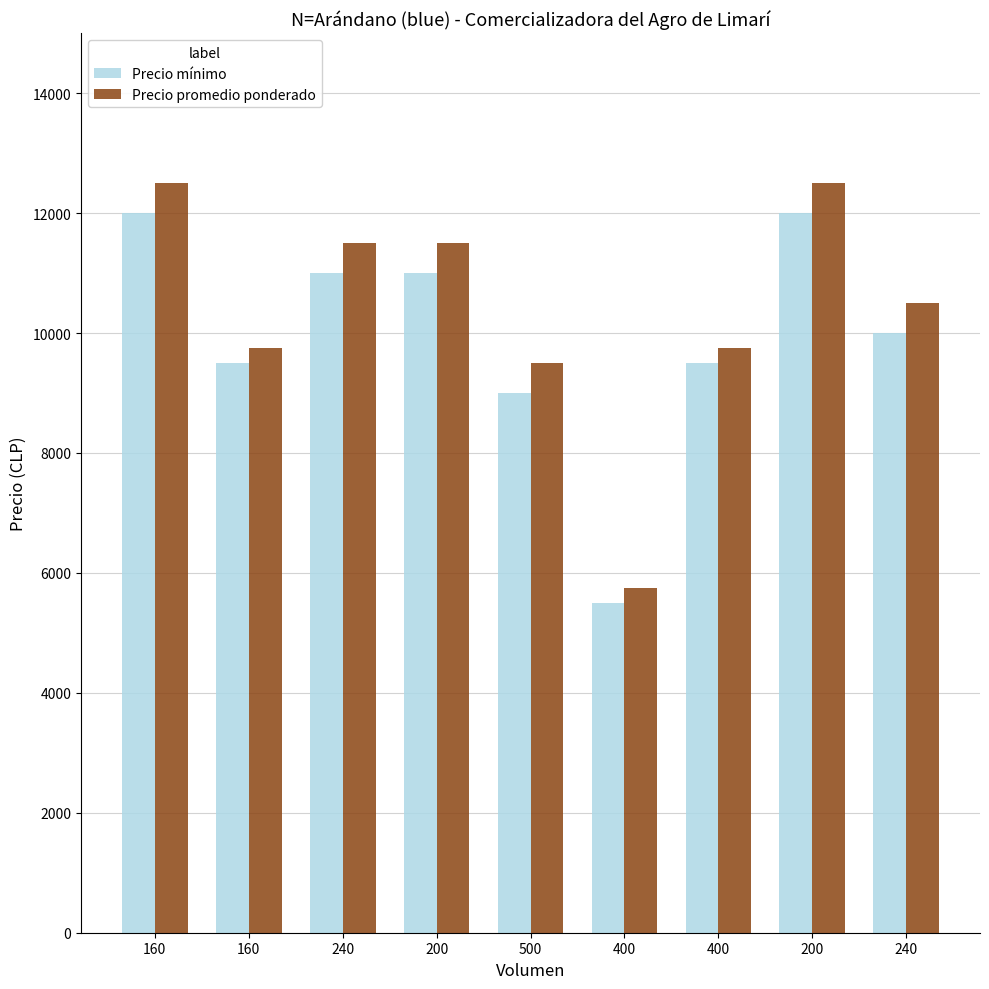

How many bars are there in each group?

2